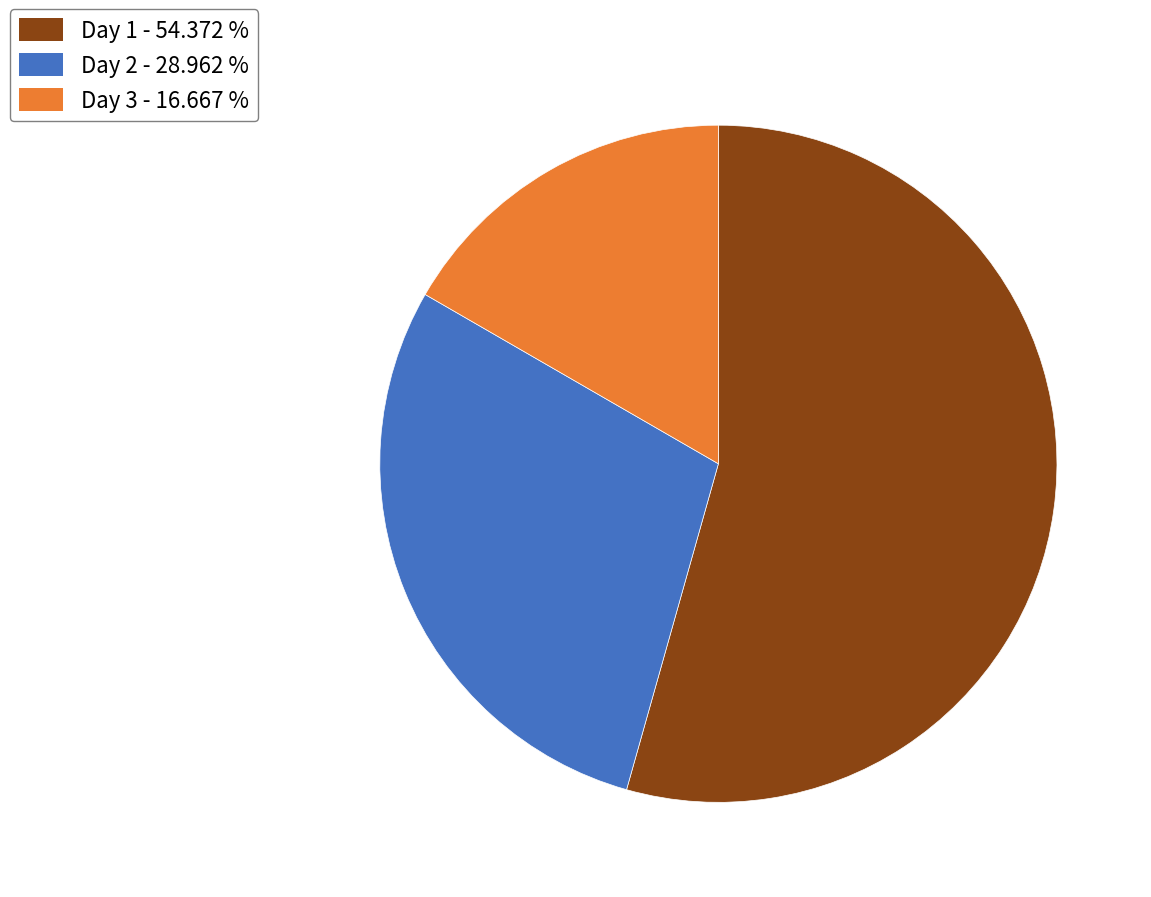

Is it true that Day 3 is 17% of the pie?

True